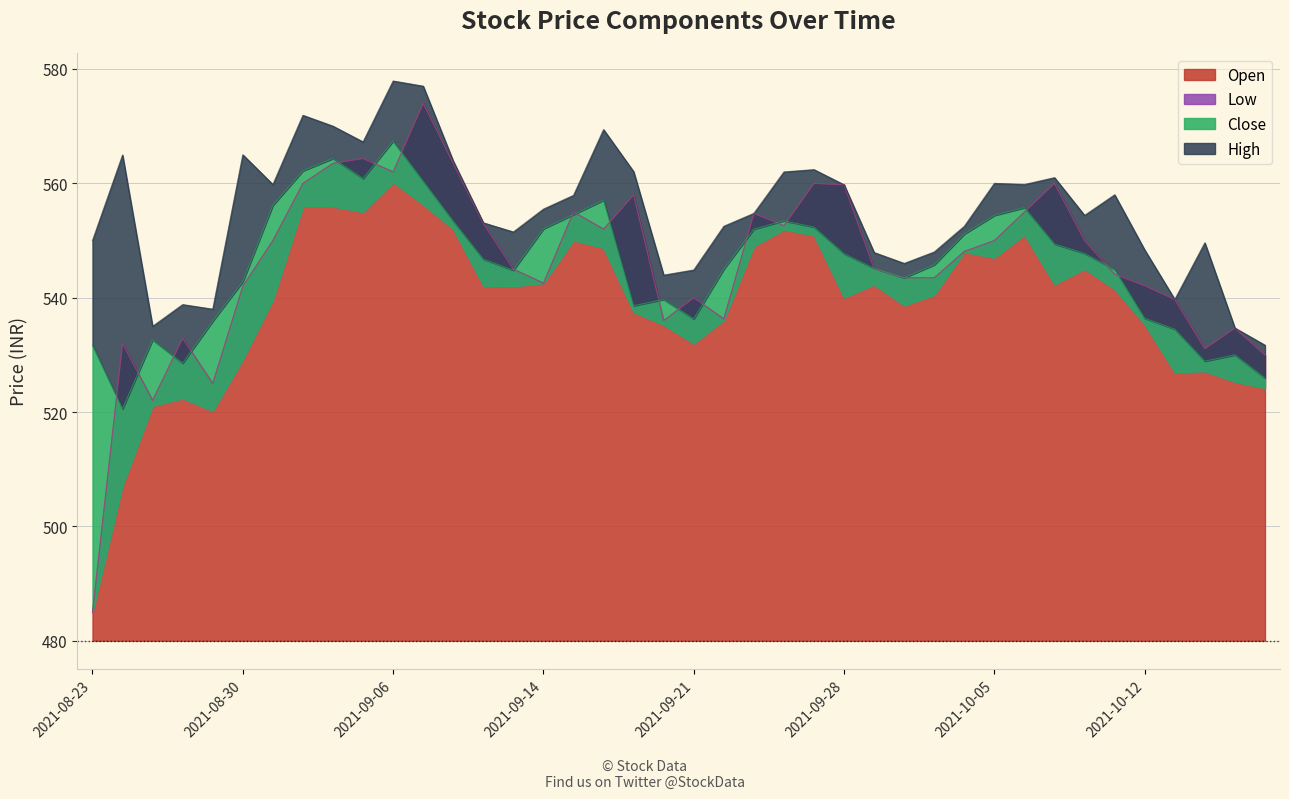

What is the maximum value for Open?

574.0